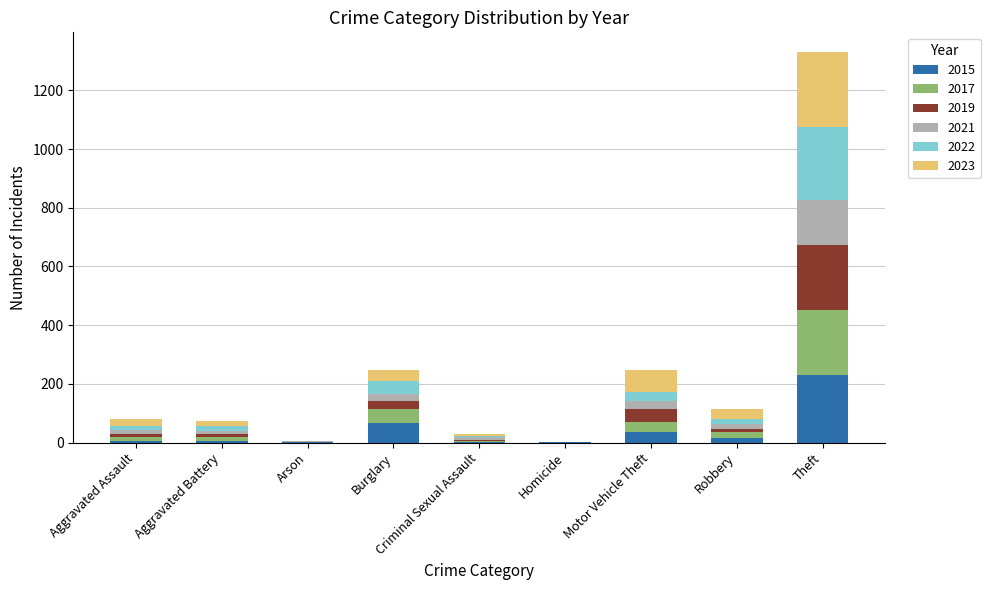

At which label does 2015 reach its peak?

Theft